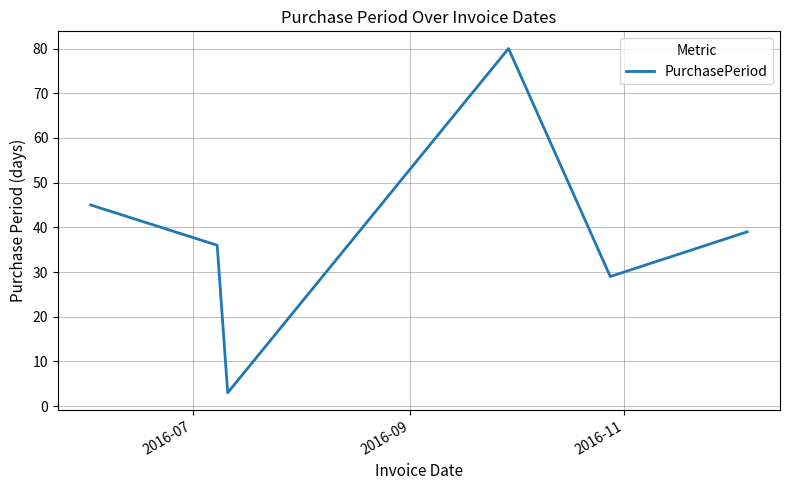

Reading left to right, transcribe all the data shown in this chart.

45	36	3	80	29	39